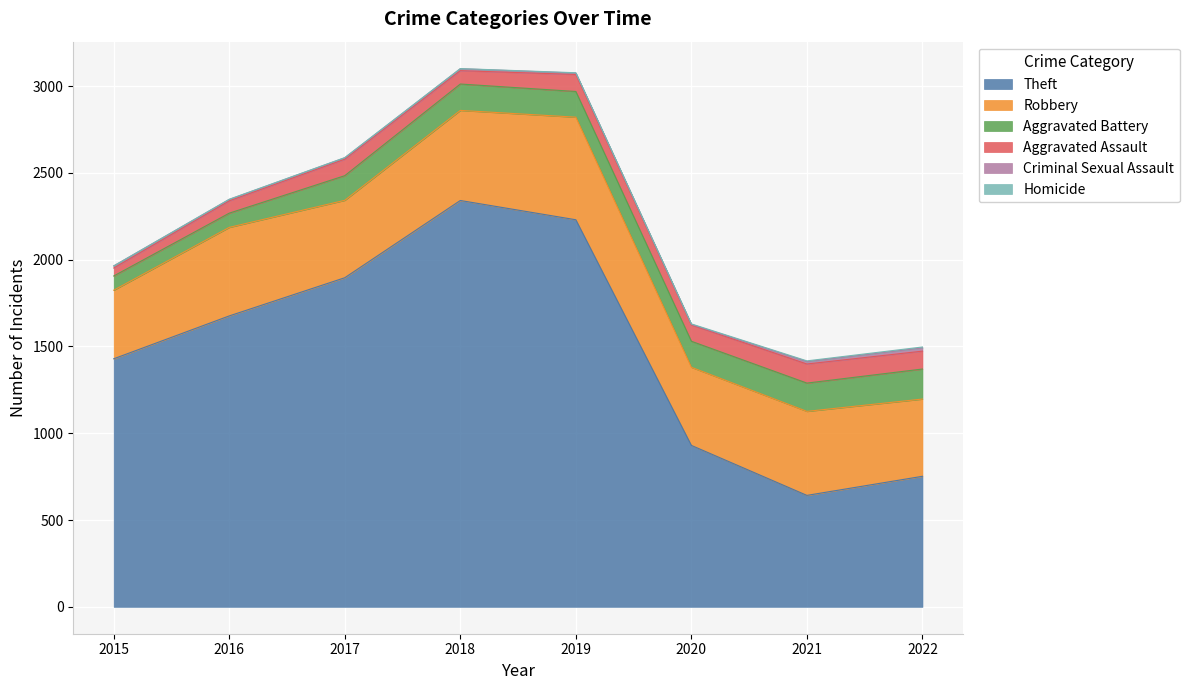

At which label does Homicide first exceed 2?

2020